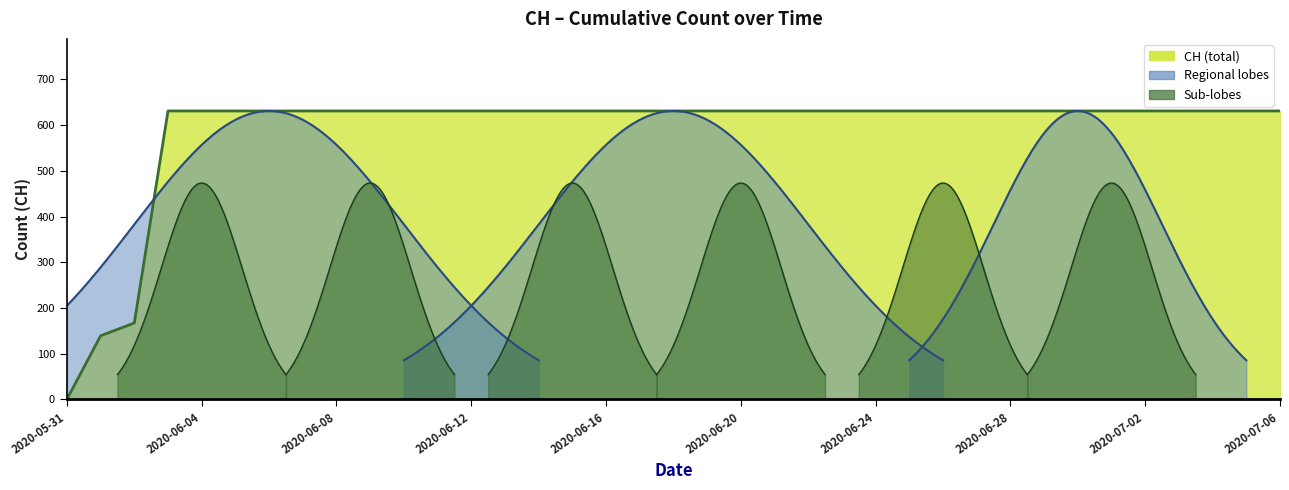

The value at 2020-06-12 is 631. True or false?

True